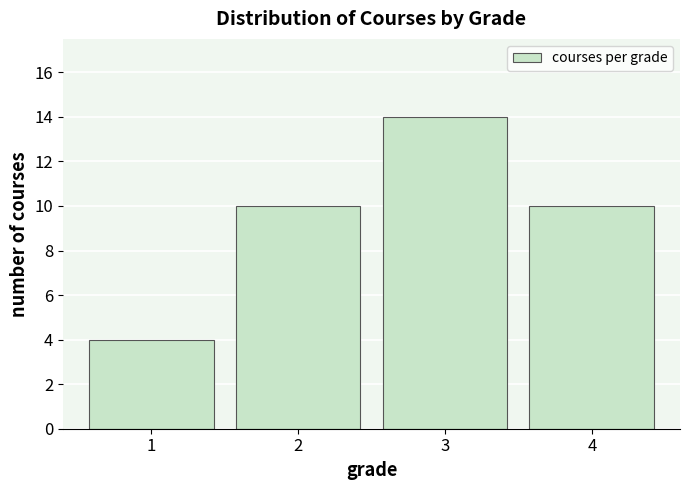

Reading right to left, extract all data points from this chart.

10	14	10	4